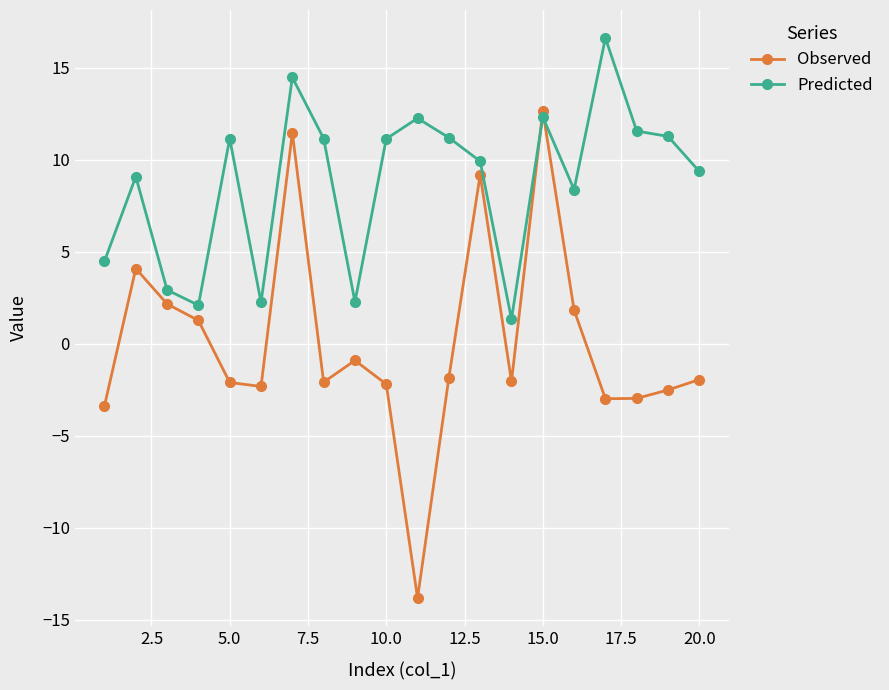

How many times do Observed and Predicted cross each other?

2